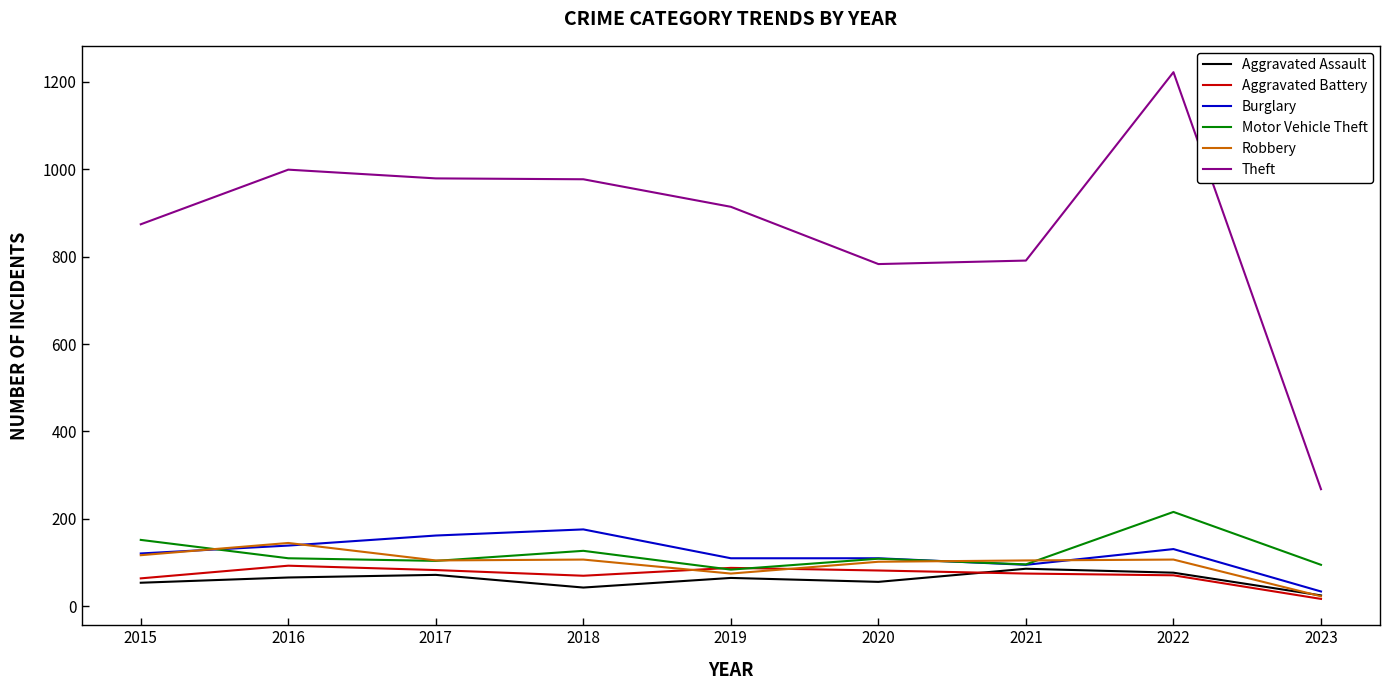

True or false: Aggravated Battery and Theft intersect in this chart.

False